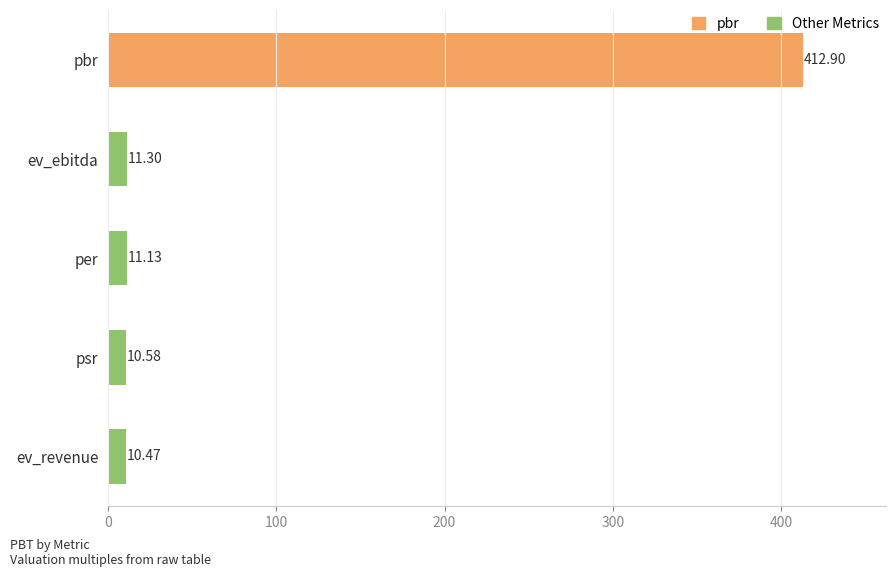

What is the label of the 5th bar from the top?

ev_revenue